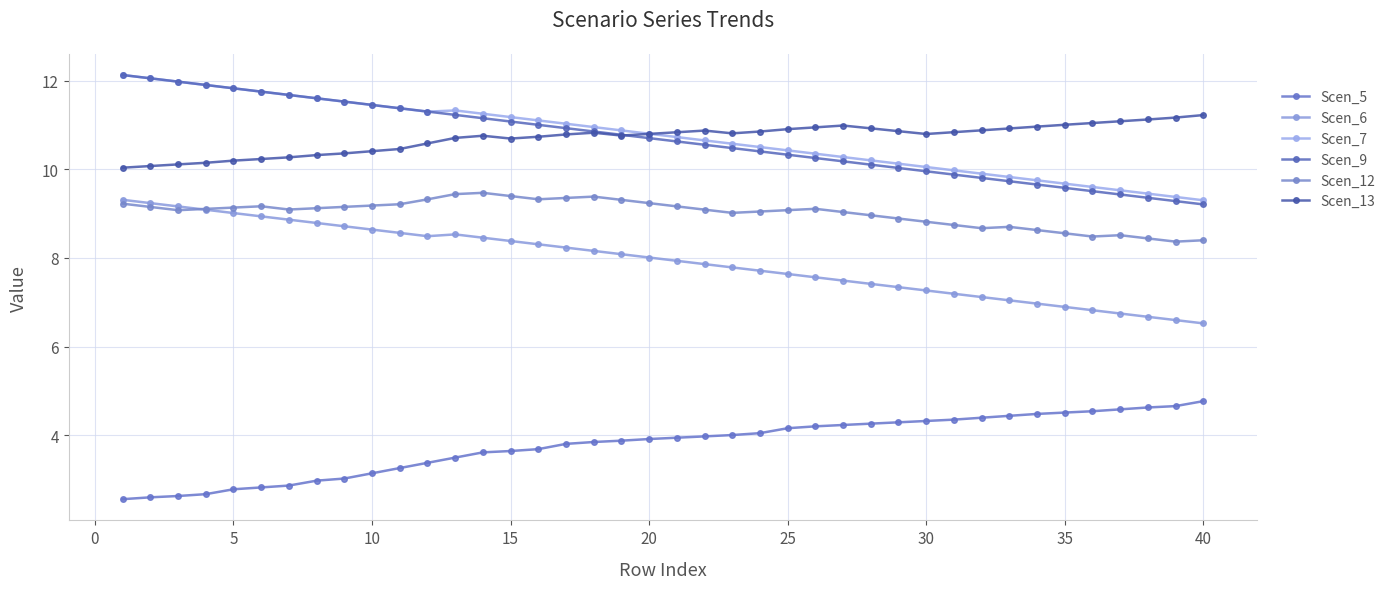

What are all the series names shown in the legend?

Scen_5, Scen_6, Scen_7, Scen_9, Scen_12, Scen_13